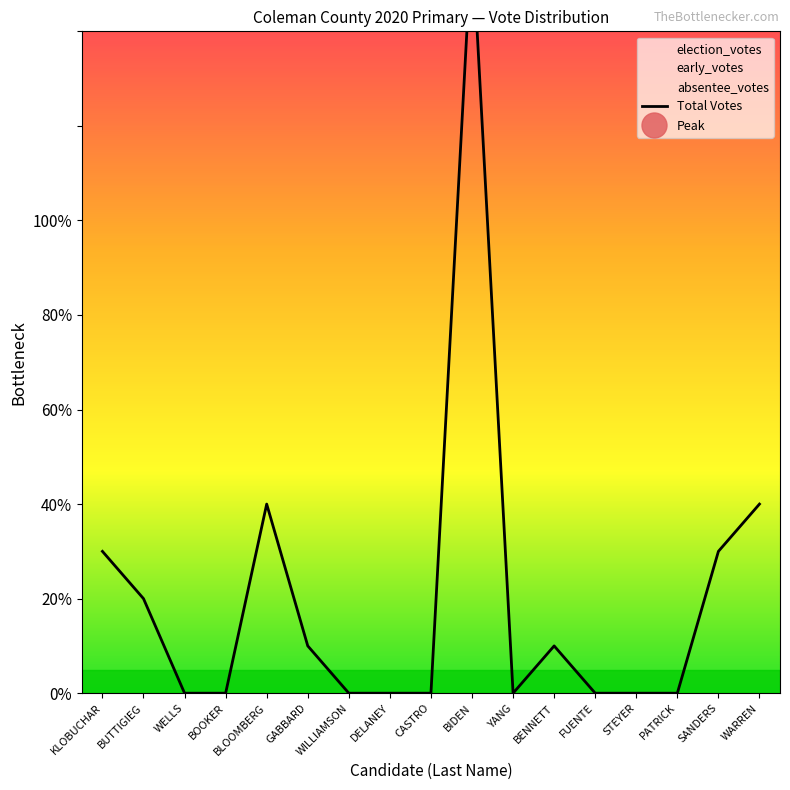

Reading right to left, transcribe all the data shown in this chart.

4	3	0	0	0	1	0	16	0	0	0	1	4	0	0	2	3